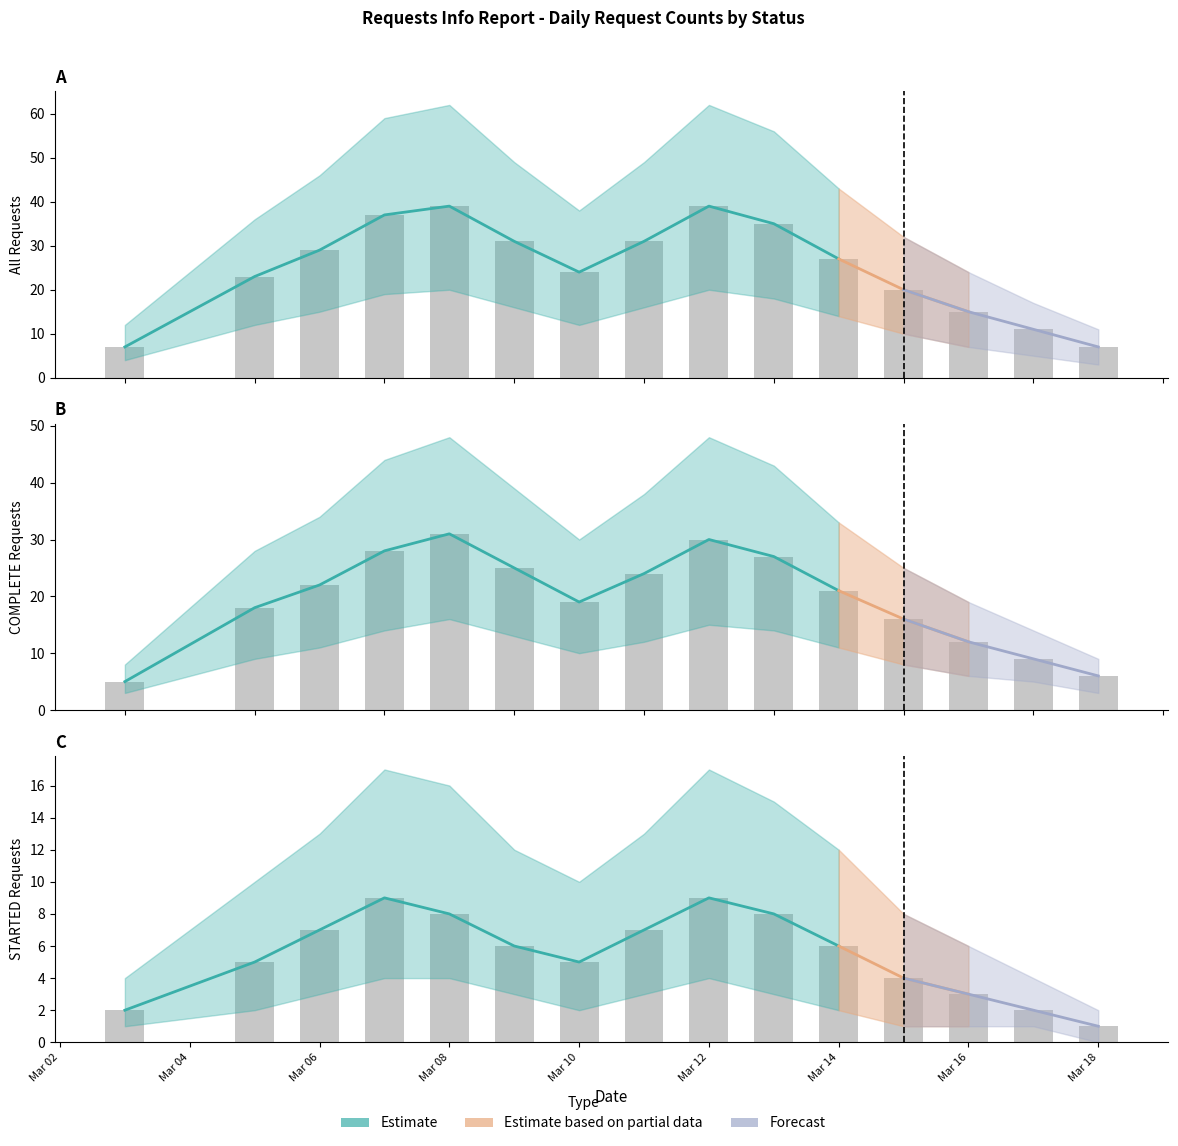

At how many categories does at least one series exceed 36?

3